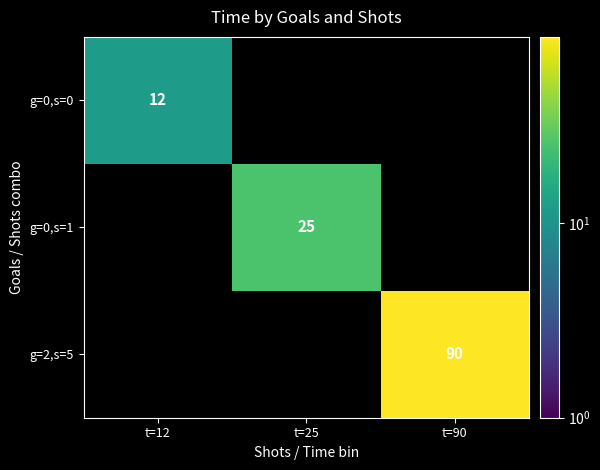

Is it true that g=2,s=5 equals 150 at t=90?

False